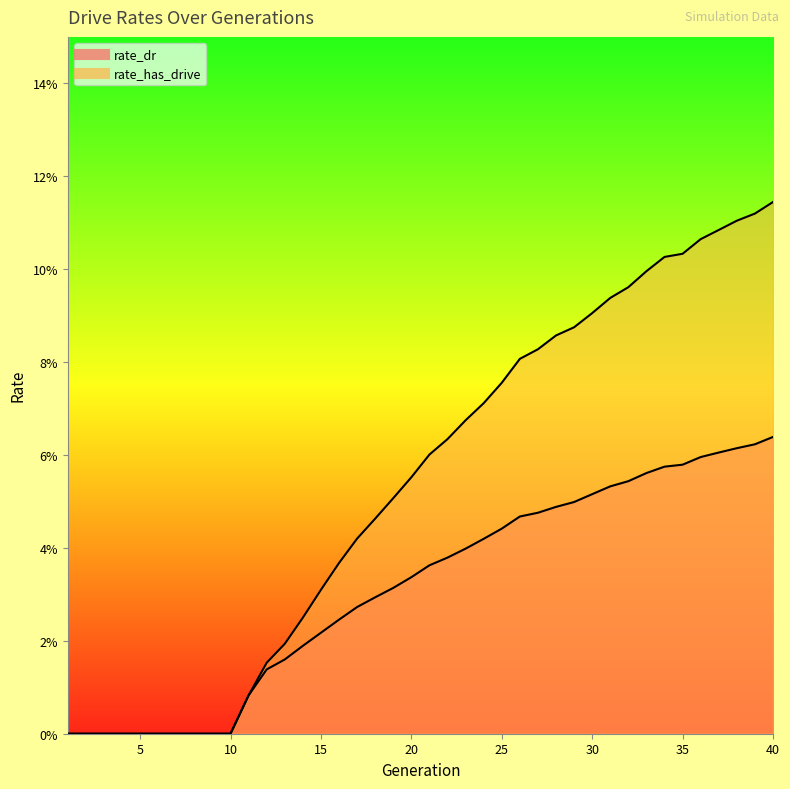

How many distinct data groups are displayed?

2